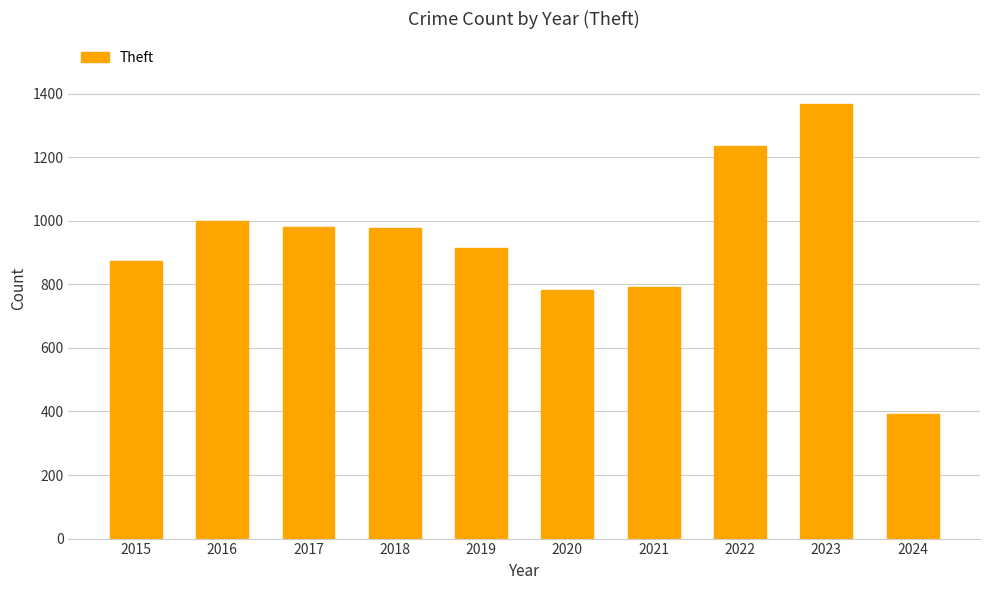

Between 2018 and 2015, which is larger?

2018